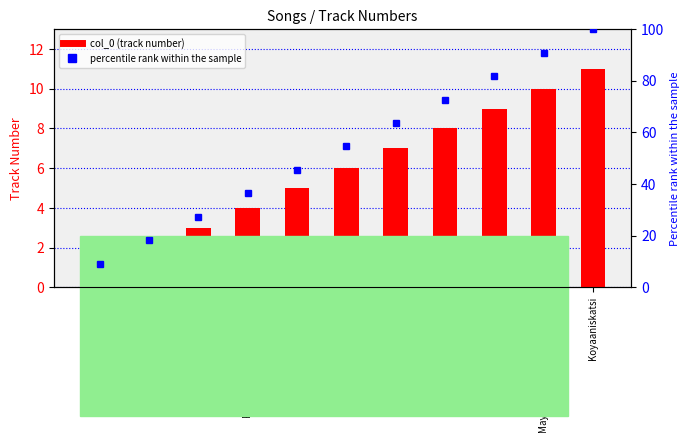

How many values are between 3 and 9?

7